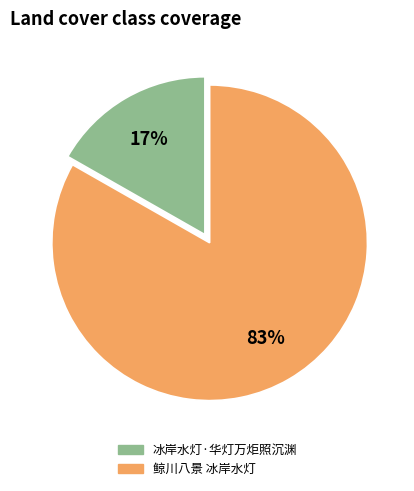

Which slice is the largest?

鲸川八景 冰岸水灯